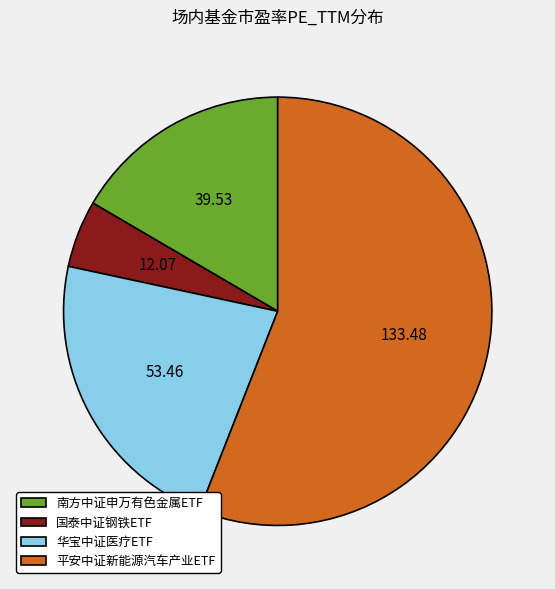

What is the majority slice?

平安中证新能源汽车产业ETF